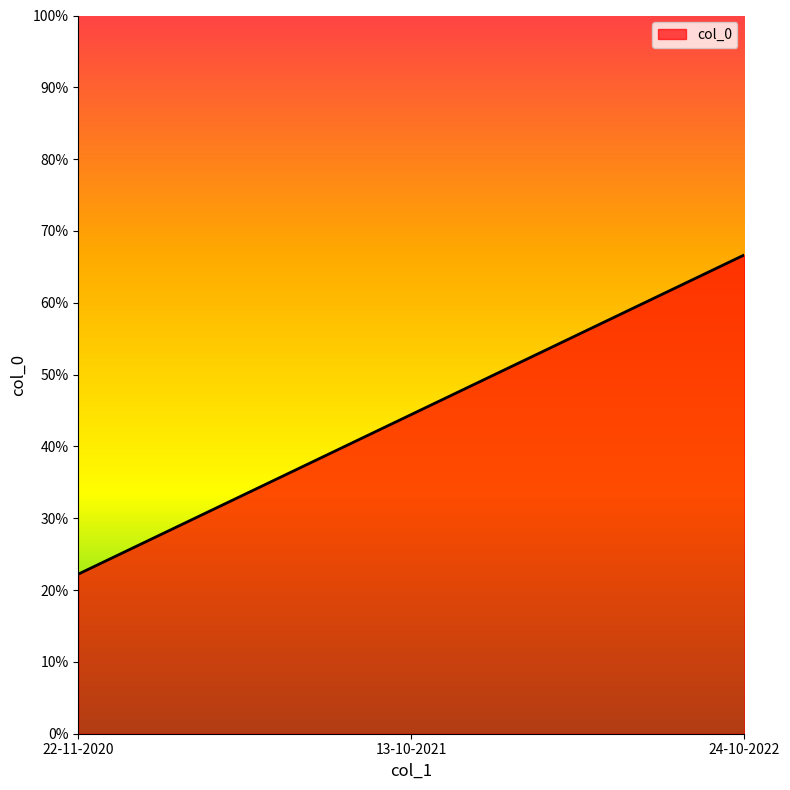

List the labels in order of value, largest first.

24-10-2022, 13-10-2021, 22-11-2020